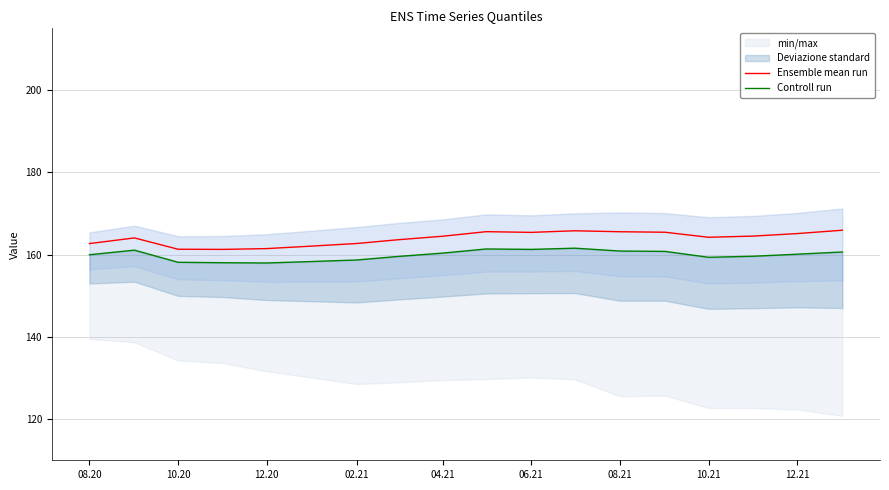

What is the average value of the Ensemble mean run series?

163.9